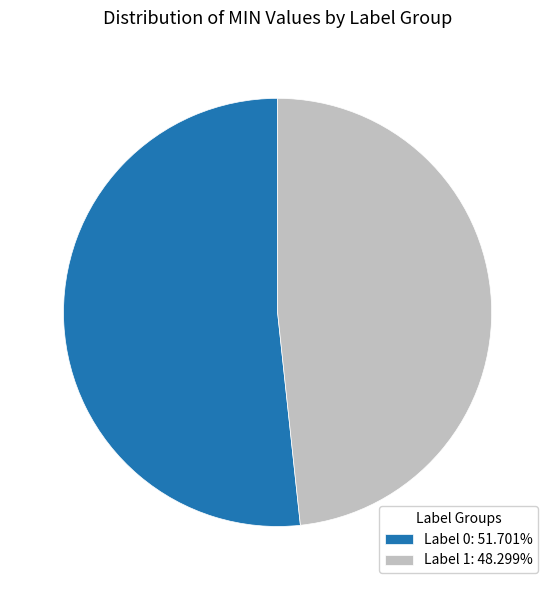

Does any single category account for the majority?

Yes